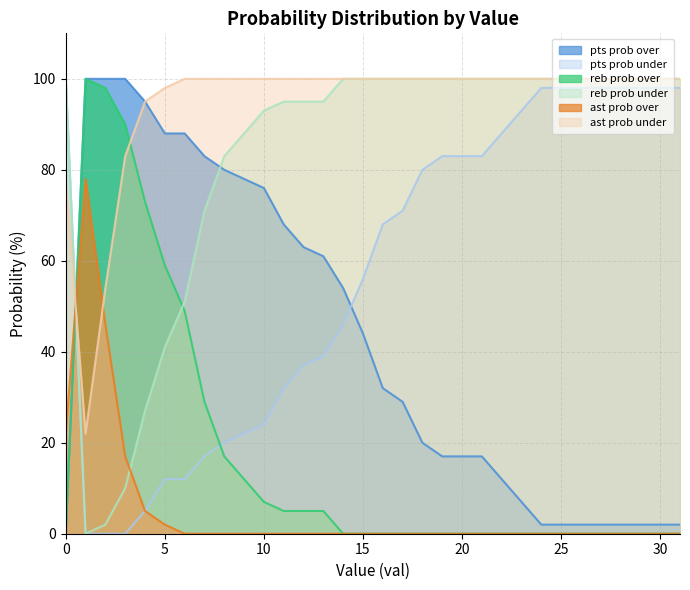

Between 14 and 19, which series saw the biggest shift?

pts prob over